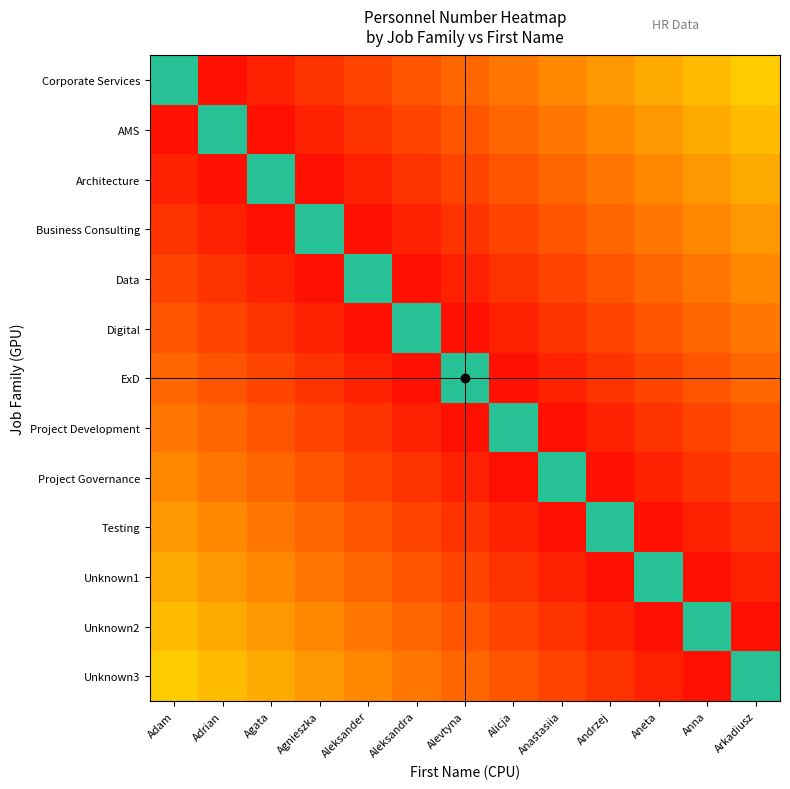

Which label corresponds to the smallest value in the chart?

Adrian